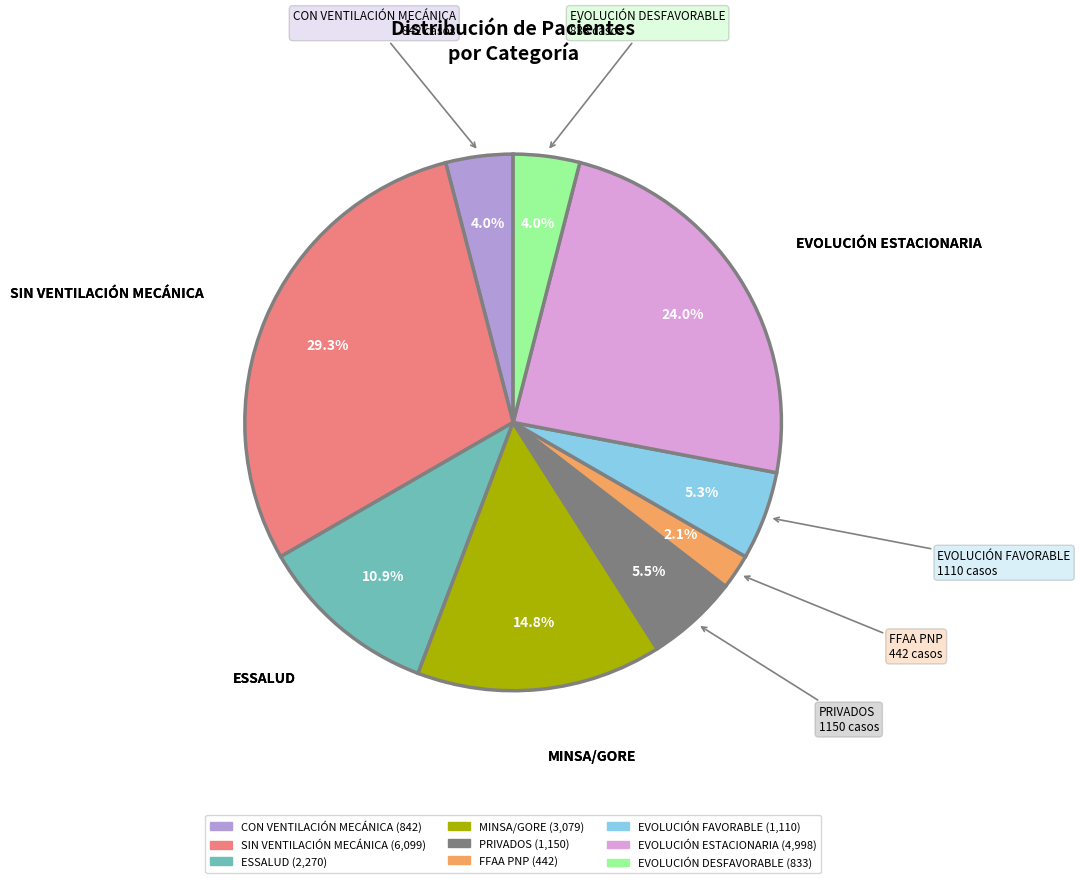

Does FFAA PNP account for over 50% of the chart?

No